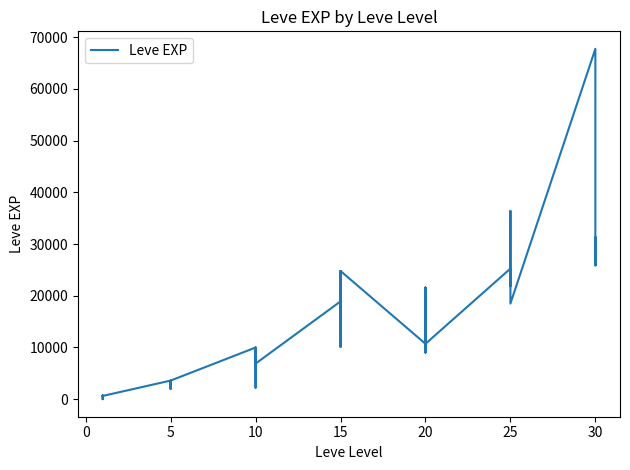

How many lines are shown in the chart?

1